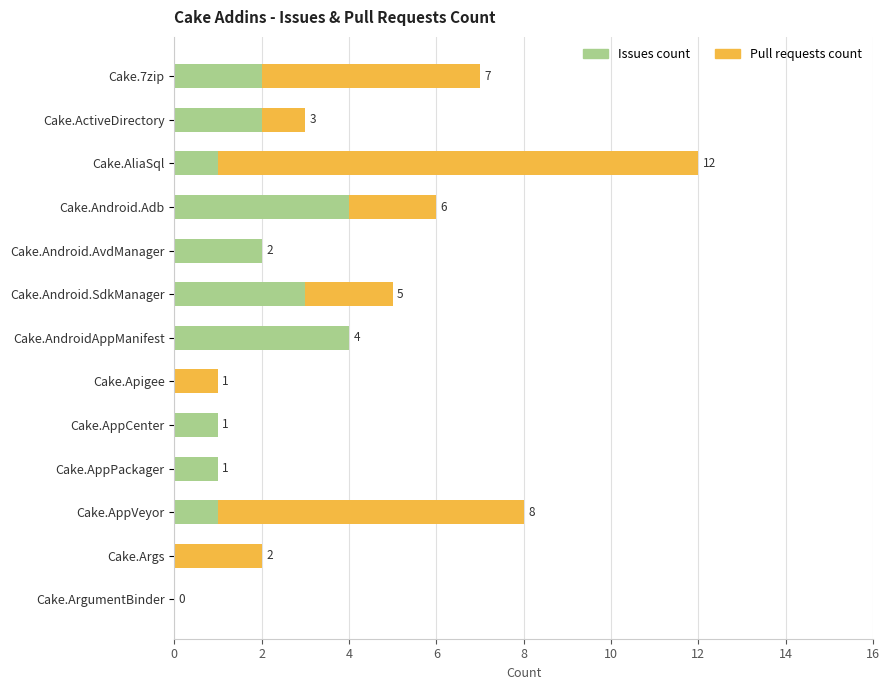

Count the number of categories in the chart.

13